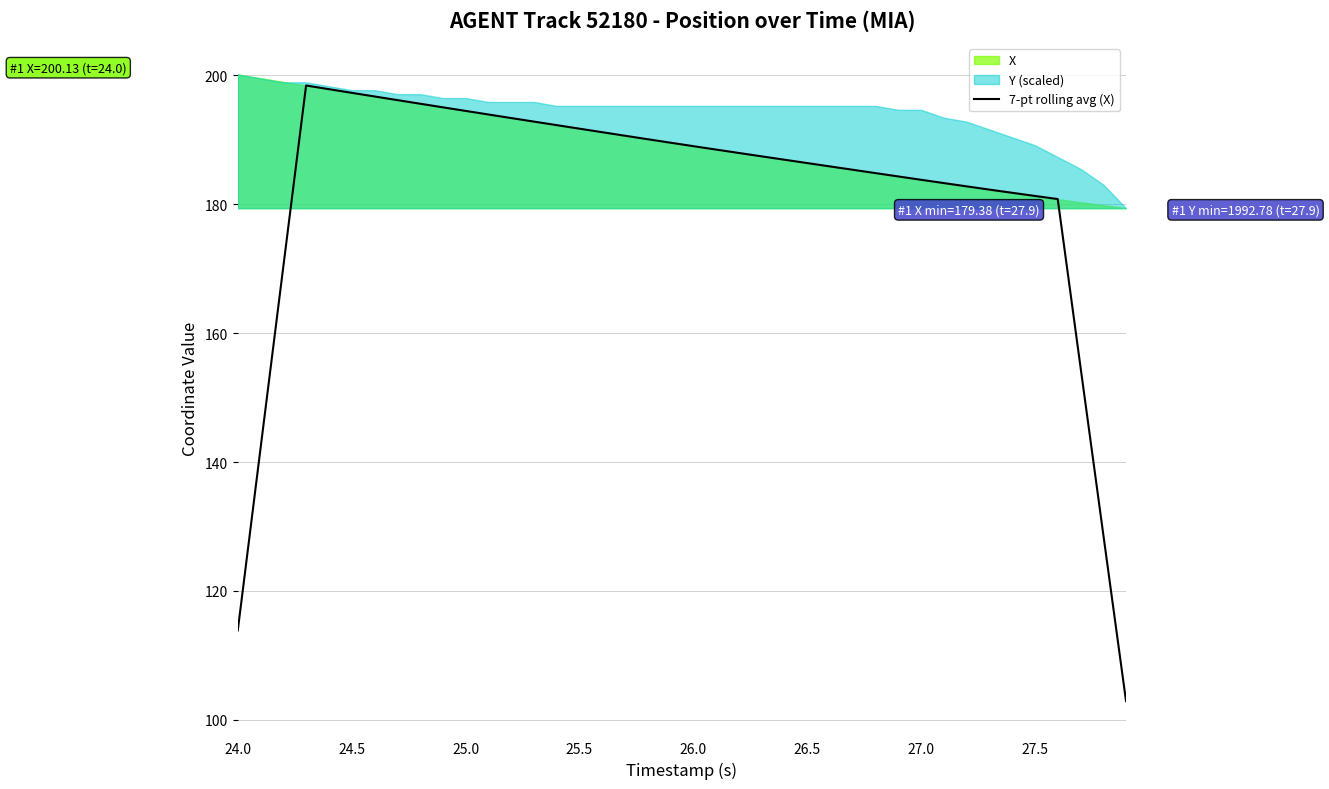

What is the maximum value for 7-pt rolling avg (X)?

198.4